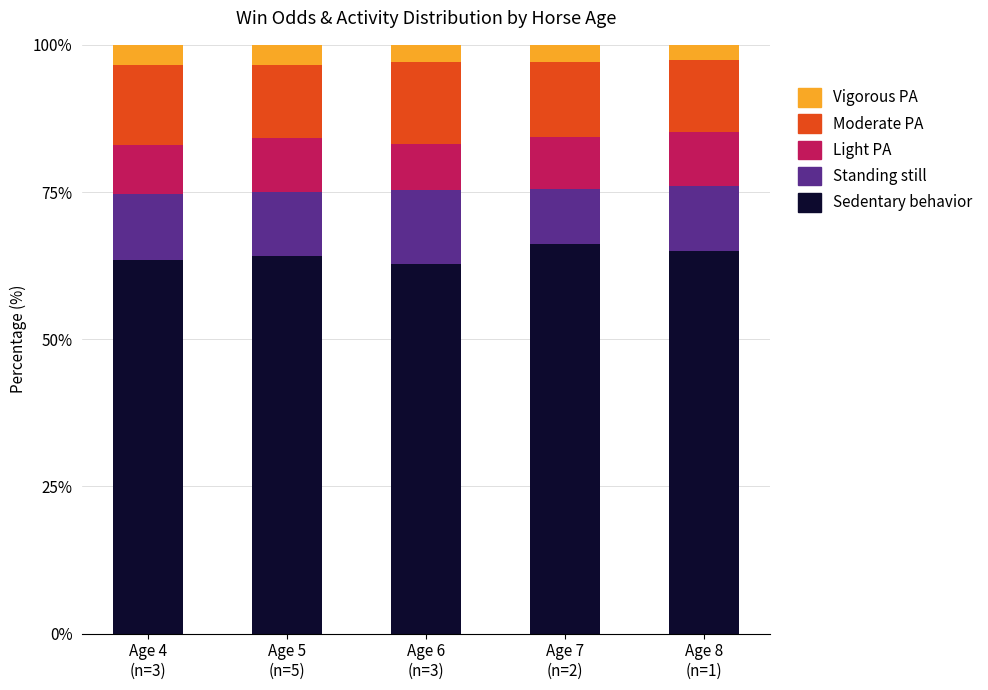

What is the maximum value for Sedentary behavior?

66.1